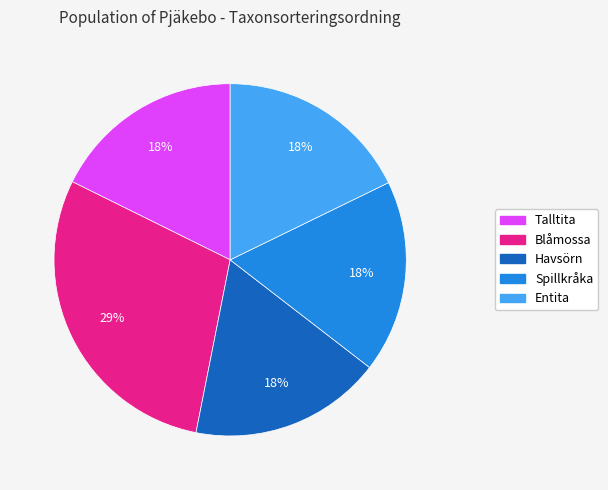

Is there a majority slice in this chart?

No